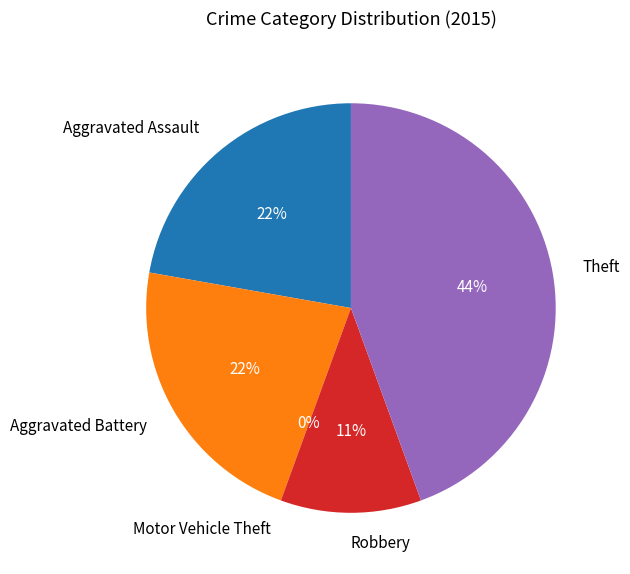

What is the ratio of the value at Aggravated Assault to the value at Aggravated Battery?

1.0